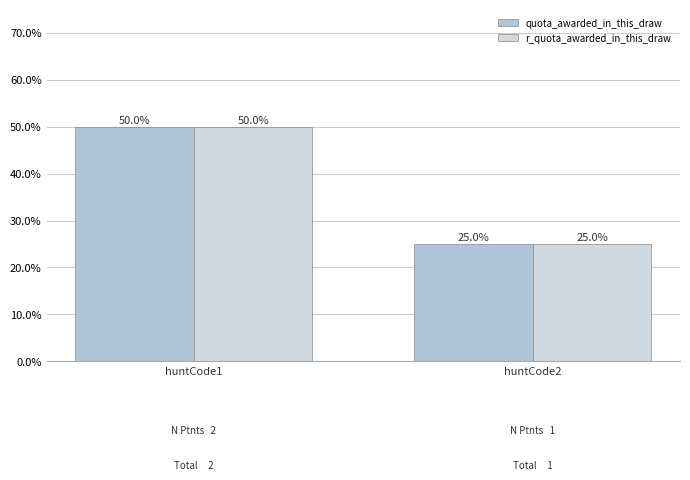

Is the value of quota_awarded_in_this_draw at huntCode1 greater than the value of r_quota_awarded_in_this_draw at huntCode1?

No